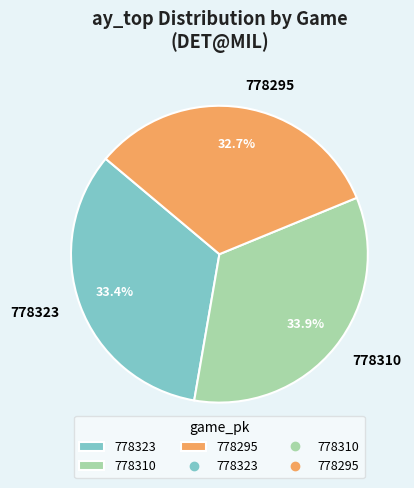

Is 778323 the majority of the pie?

No